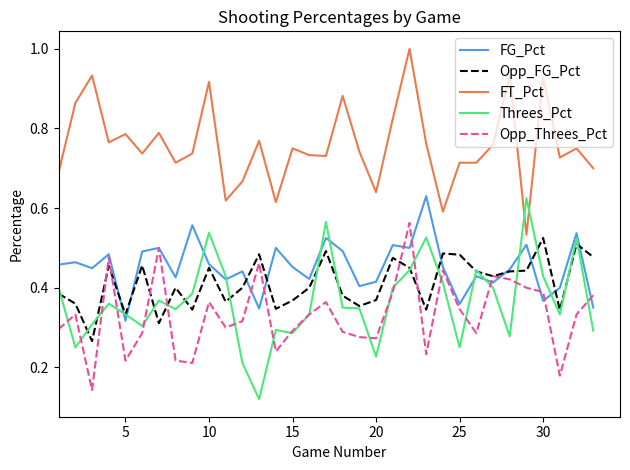

How many times do FG_Pct and Threes_Pct cross each other?

10